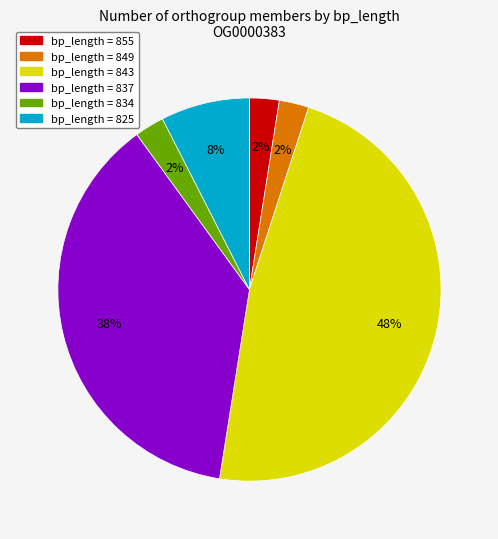

Does any single category account for the majority?

No